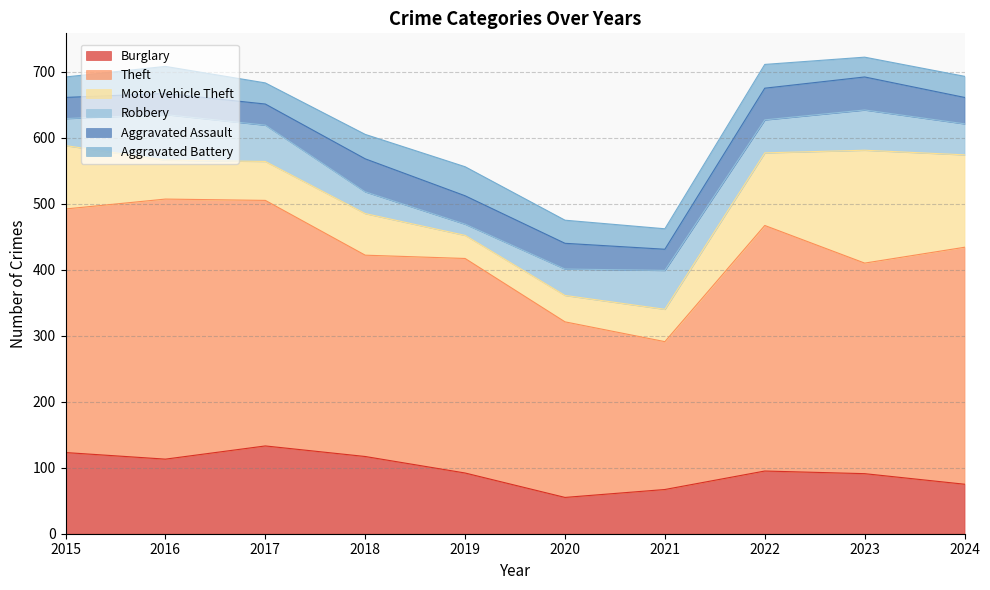

Reading left to right, extract all data points from this chart.

Burglary: 2015=123	2016=113	2017=133	2018=117	2019=92	2020=55	2021=67	2022=95	2023=91	2024=75
Theft: 2015=369	2016=394	2017=372	2018=305	2019=325	2020=266	2021=224	2022=372	2023=319	2024=359
Motor Vehicle Theft: 2015=96	2016=59	2017=59	2018=63	2019=35	2020=40	2021=49	2022=110	2023=171	2024=140
Robbery: 2015=41	2016=69	2017=55	2018=33	2019=17	2020=40	2021=59	2022=50	2023=61	2024=47
Aggravated Assault: 2015=32	2016=32	2017=32	2018=50	2019=43	2020=39	2021=32	2022=48	2023=50	2024=40
Aggravated Battery: 2015=31	2016=41	2017=32	2018=37	2019=44	2020=35	2021=31	2022=36	2023=30	2024=32